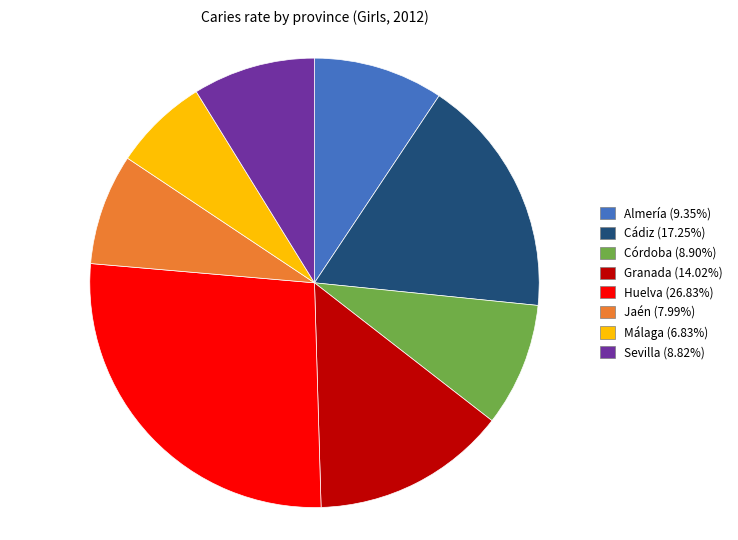

Is the sum of Almería (9.35%) and Granada (14.02%) greater than half?

No